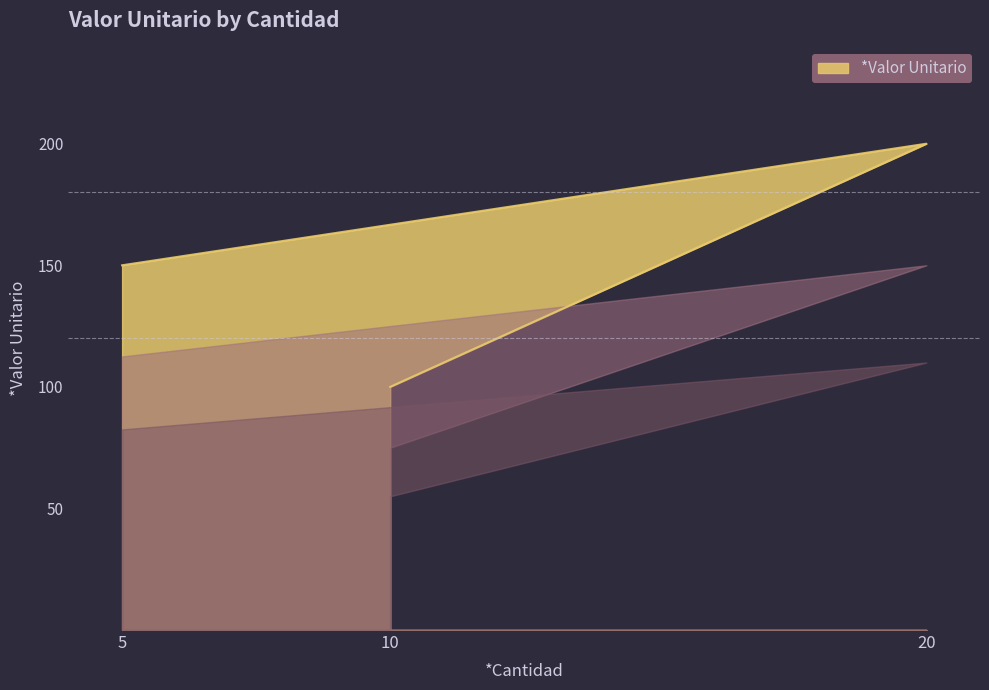

True or false: the data shows 121 at 20.

False